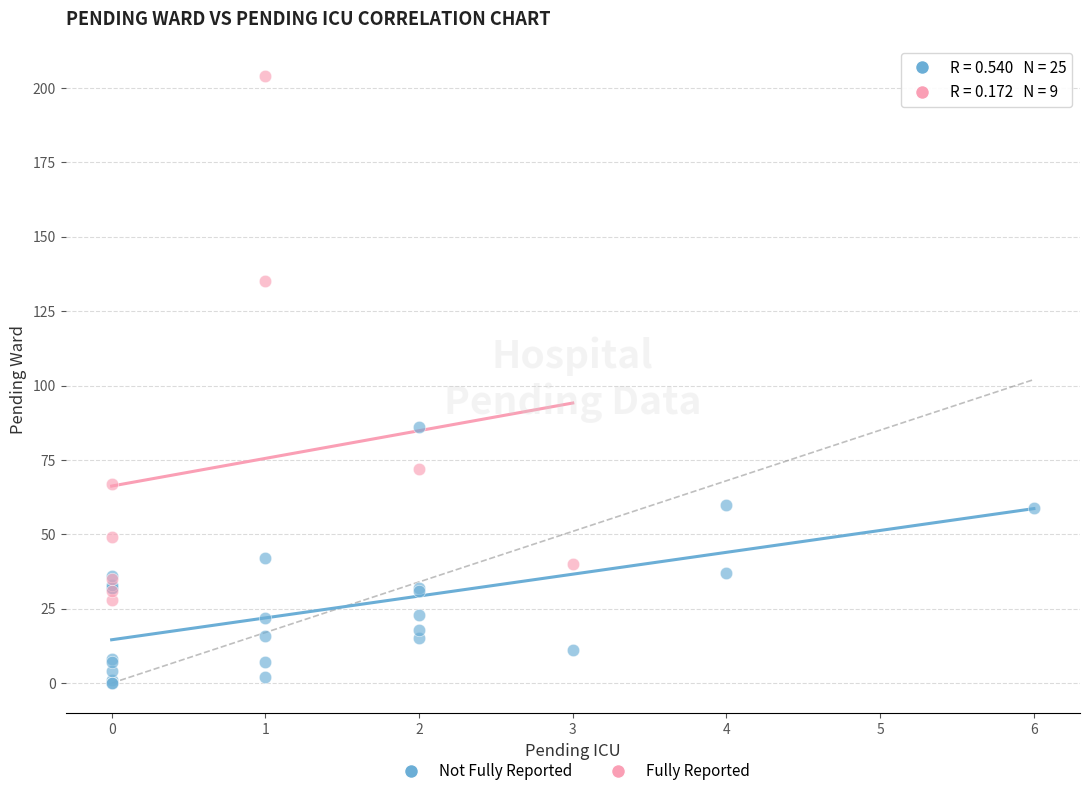

What are all the series names shown in the legend?

Not Fully Reported, Fully Reported